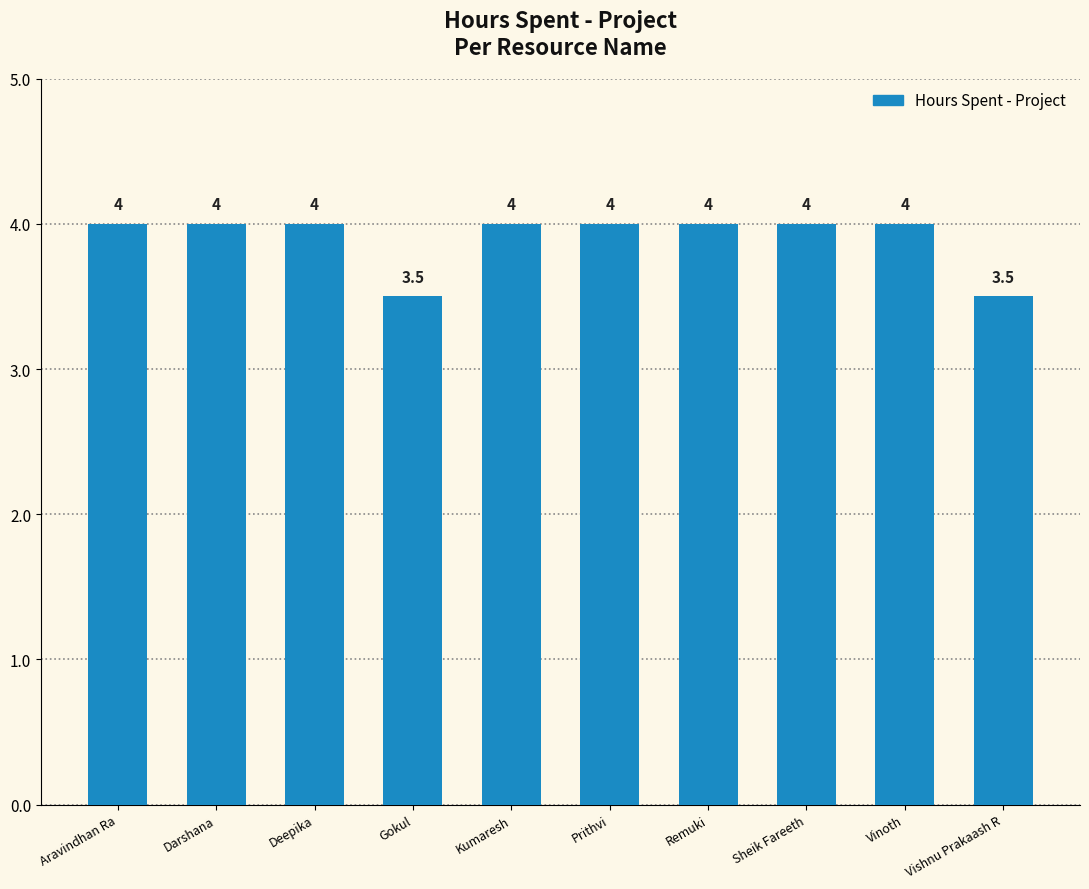

What is the sum of the values at Darshana and Vishnu Prakaash R?

7.5